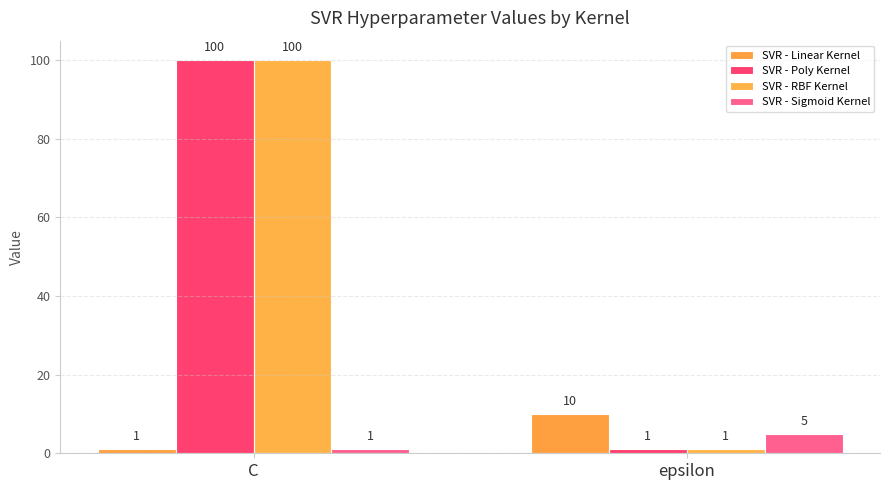

What is the spread (max minus min) of values at C?

99